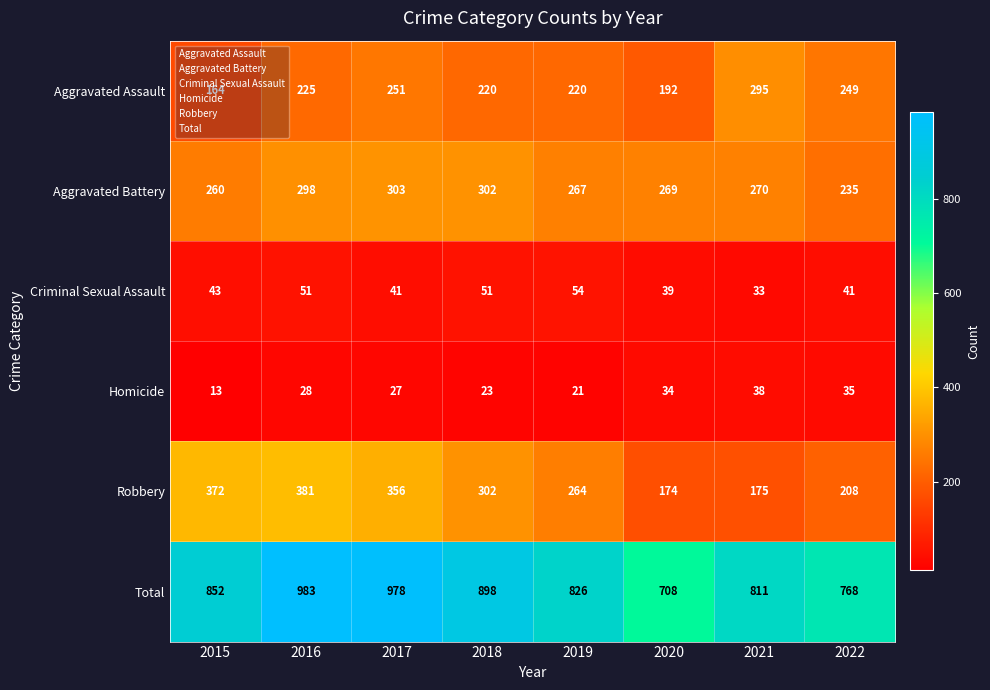

What is the sum of the Total values at 2021 and 2017?

1789